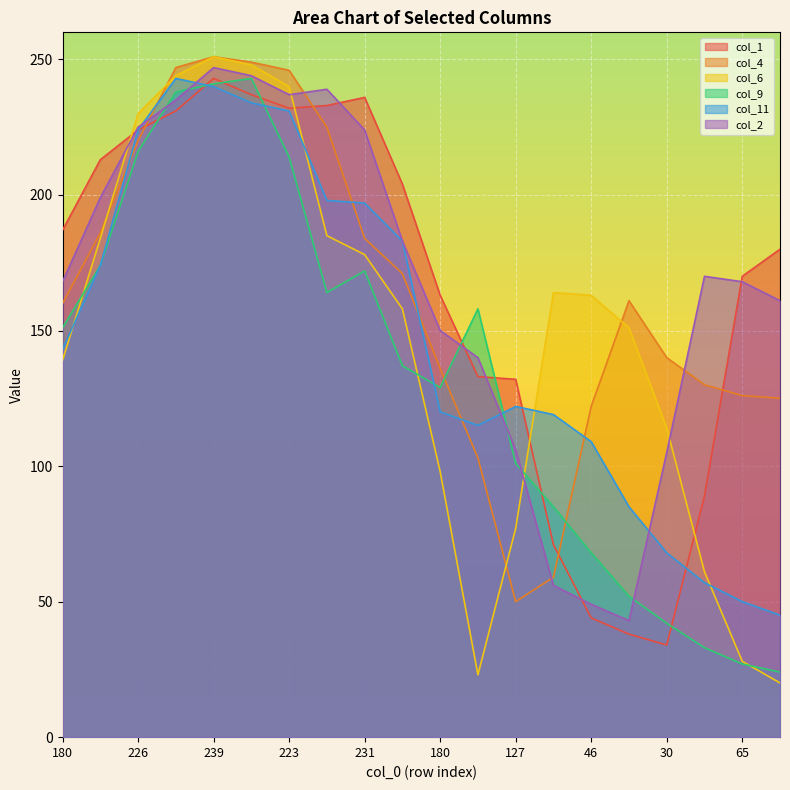

What is the difference between the highest and lowest values at 223?

32